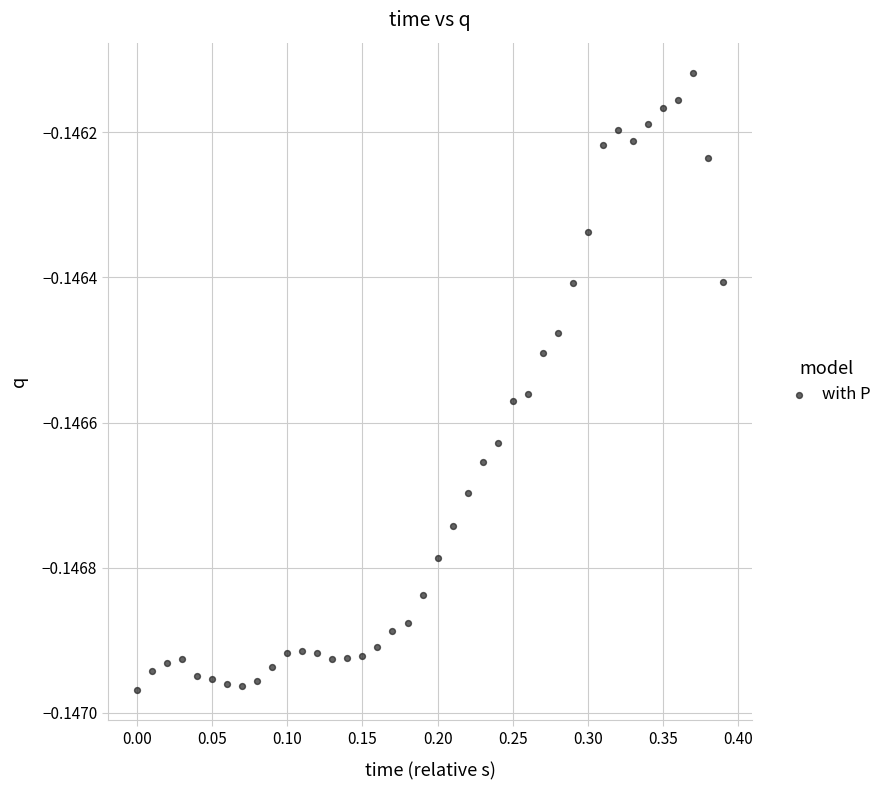

What is the range of X values (max minus min)?

0.4